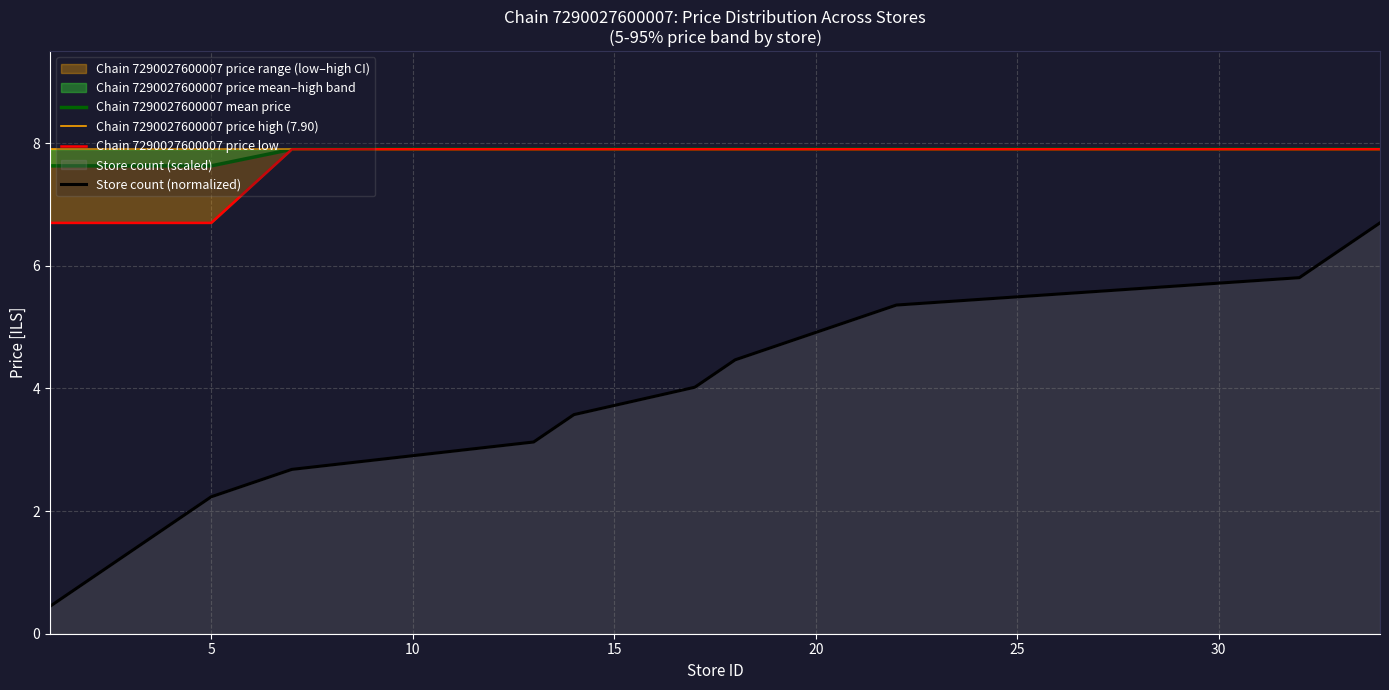

Which series has the largest total across all categories?

Chain 7290027600007 price high (7.90)